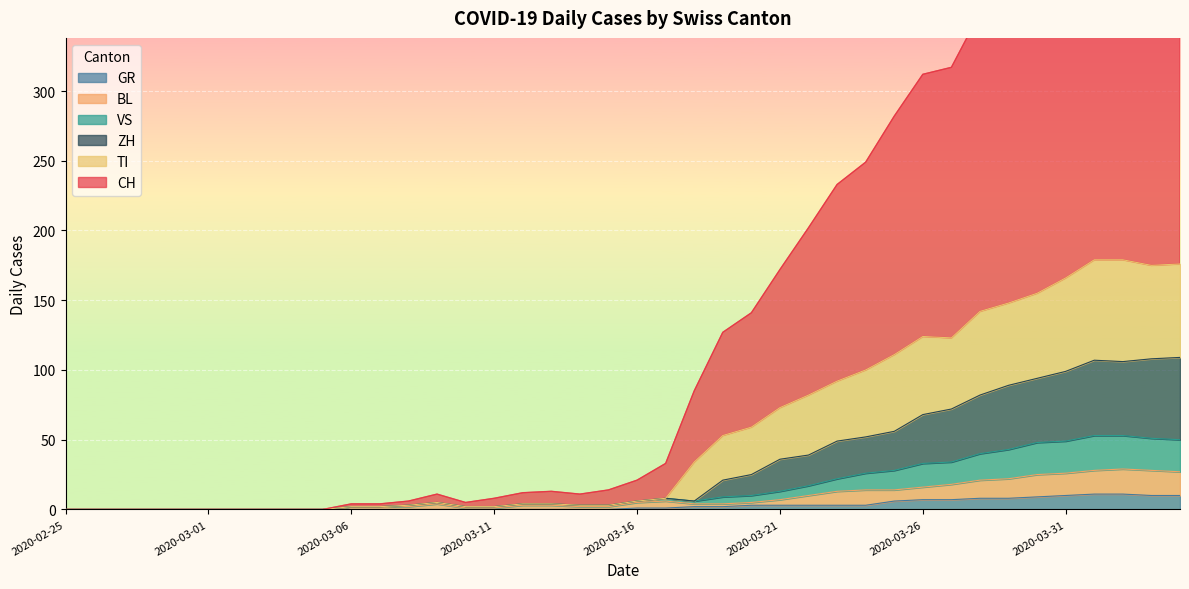

Between 2020-03-29 and 2020-04-04, which is larger?

2020-04-04